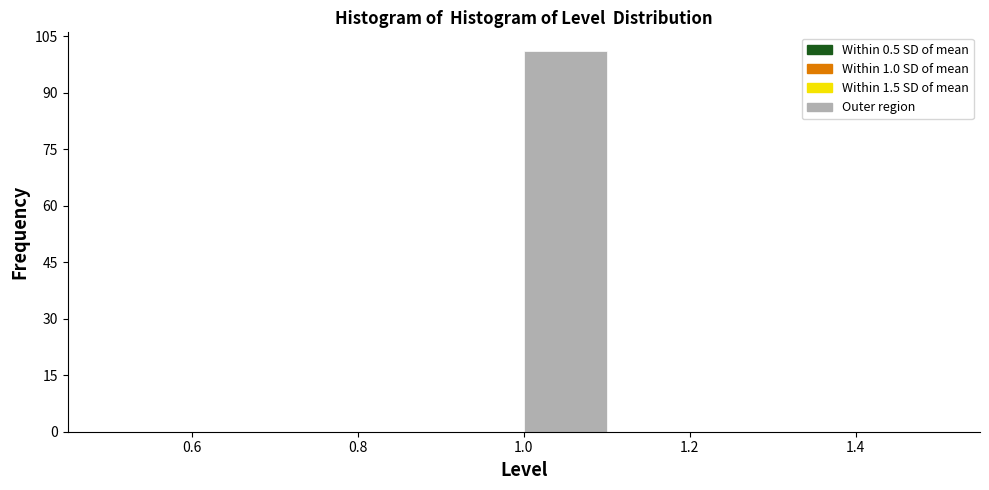

Which range on the x-axis has the tallest bar?

1.0 to 1.1